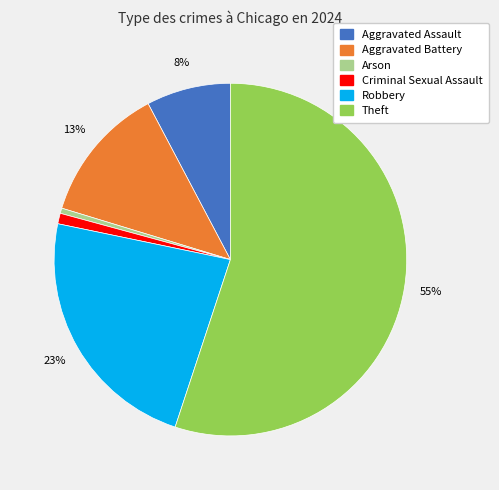

To the nearest percent, what is the average slice percentage?

17%